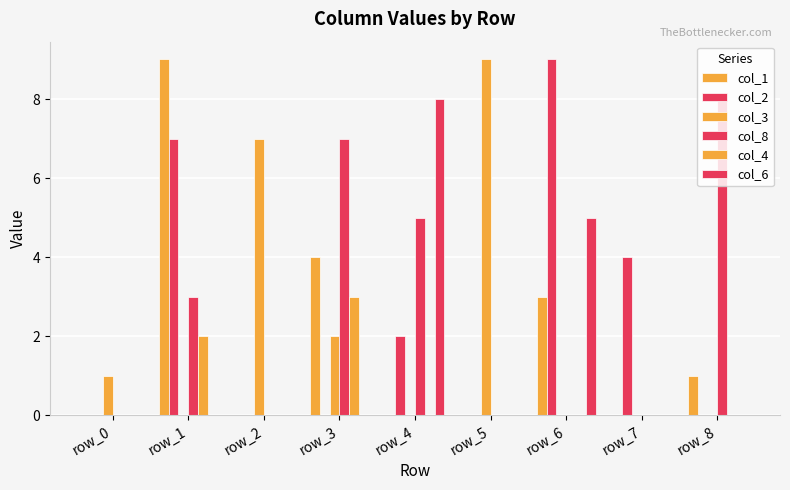

The col_3 series shows 0 at row_8. True or false?

True